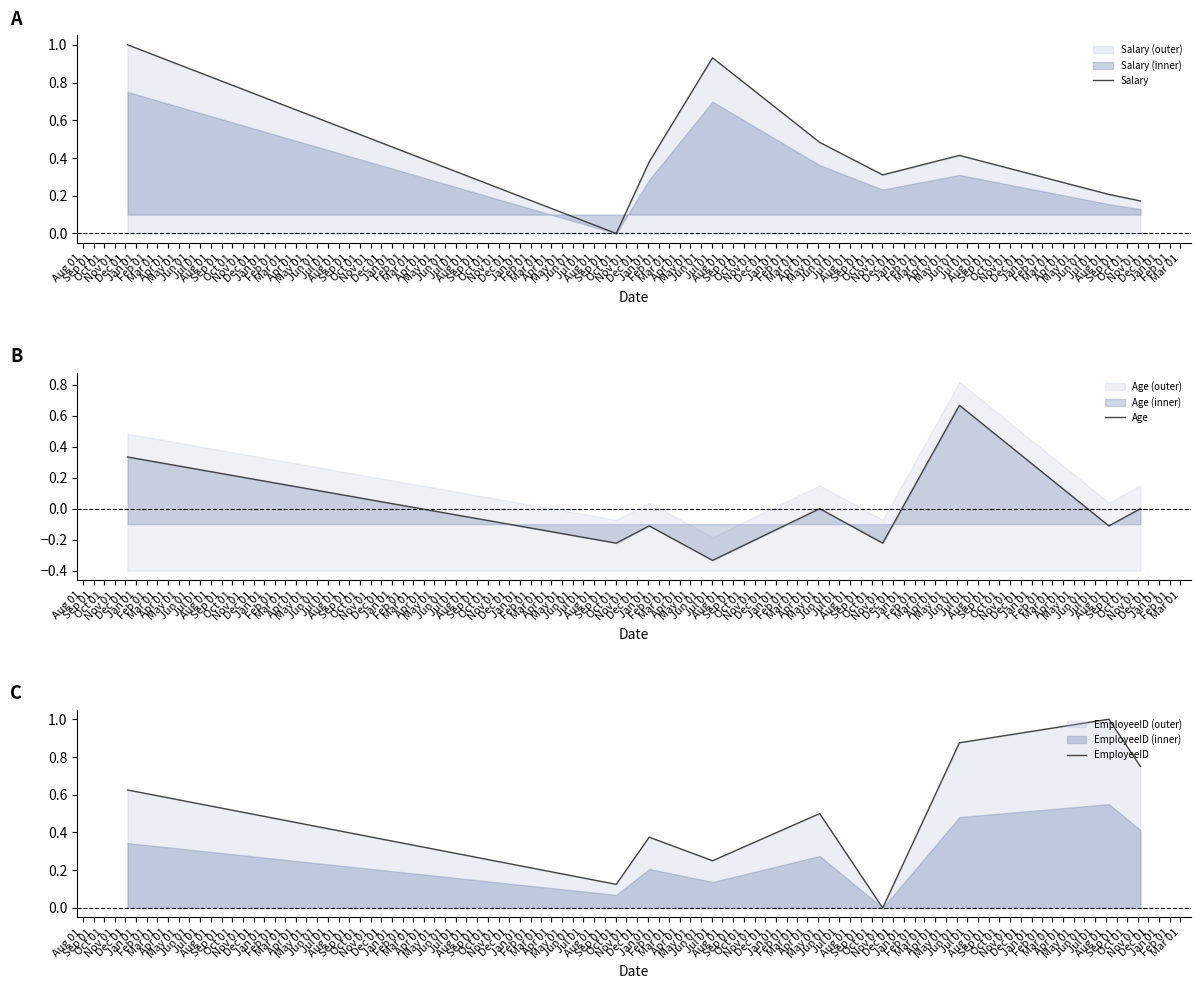

What is the maximum value for Salary?

1.0